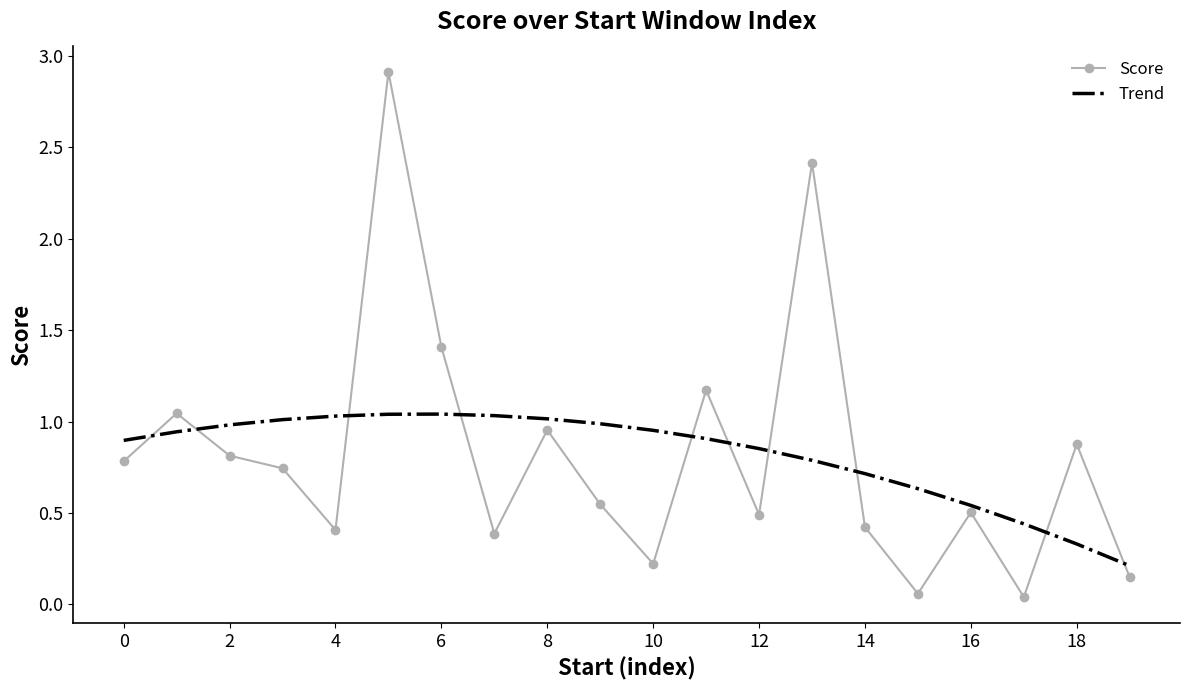

Which series has the widest spread of values?

Score